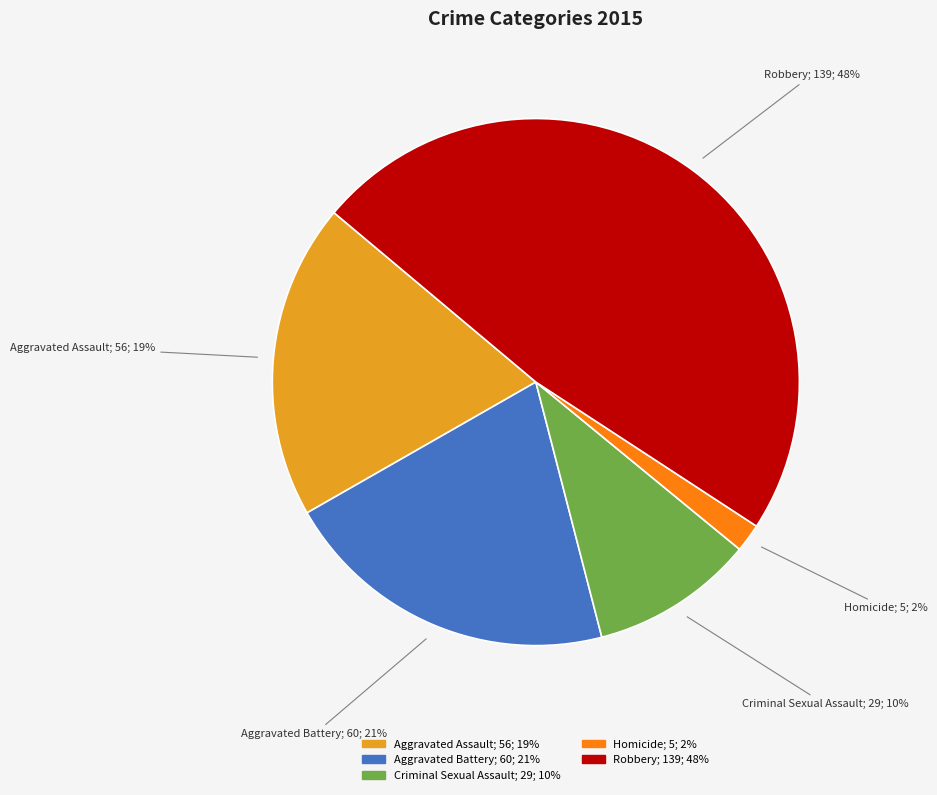

What is the smallest slice in the pie chart?

Homicide